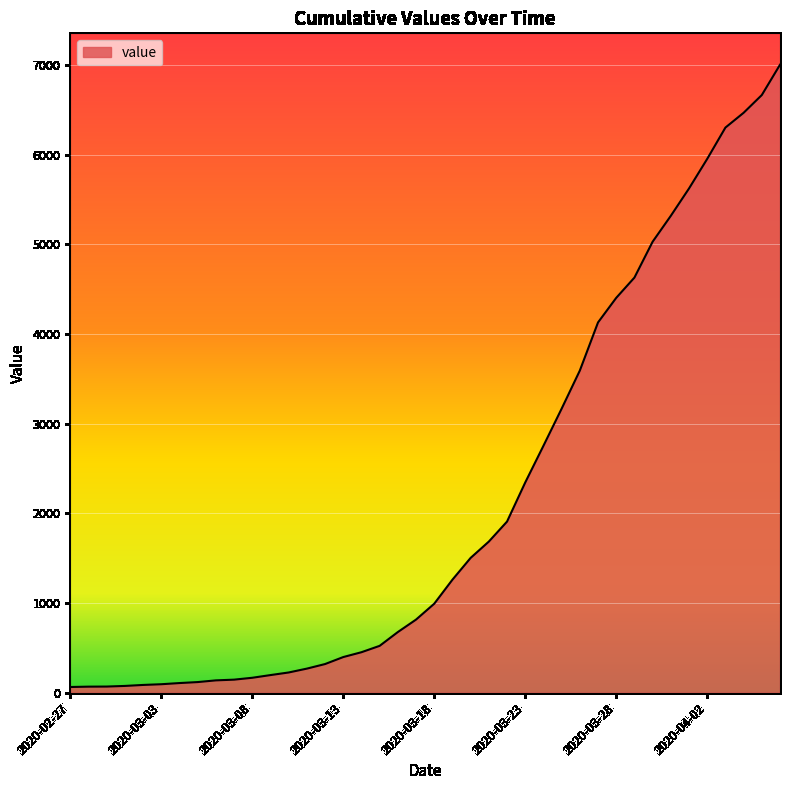

What is the maximum value shown in the chart?

7004